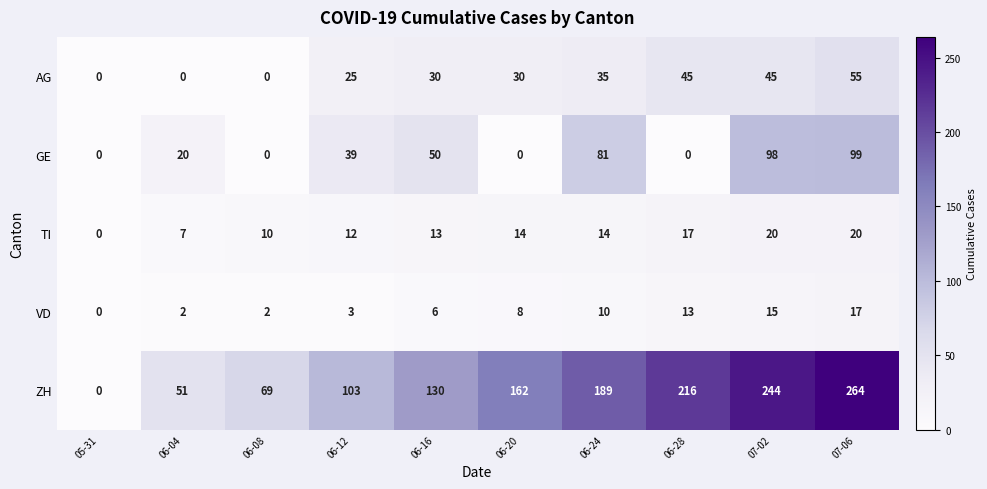

The value of VD at 06-20 is 5. True or false?

False